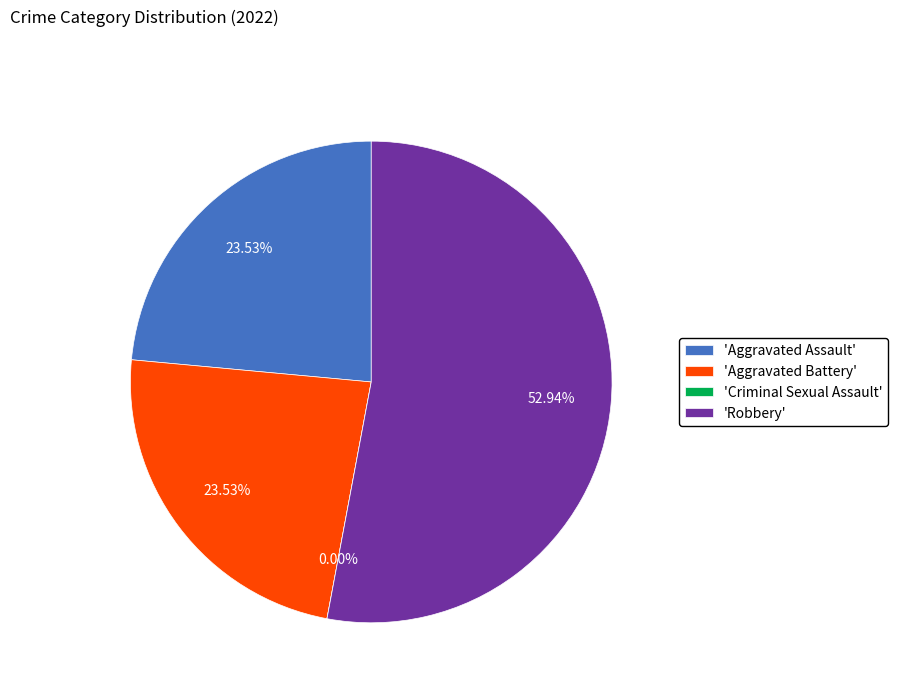

Which slice is the largest?

Robbery